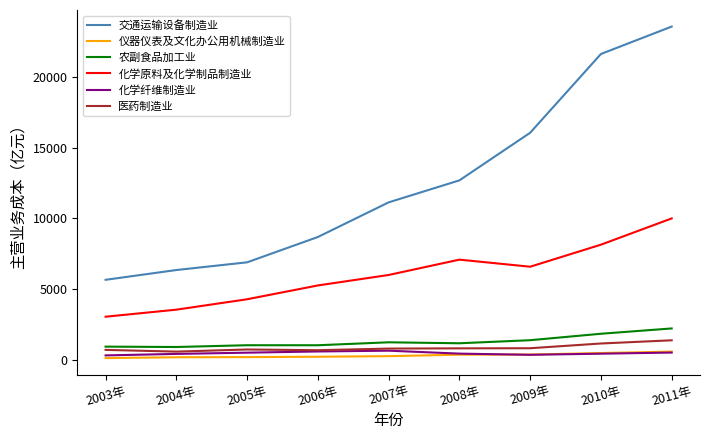

How many lines are shown in the chart?

6